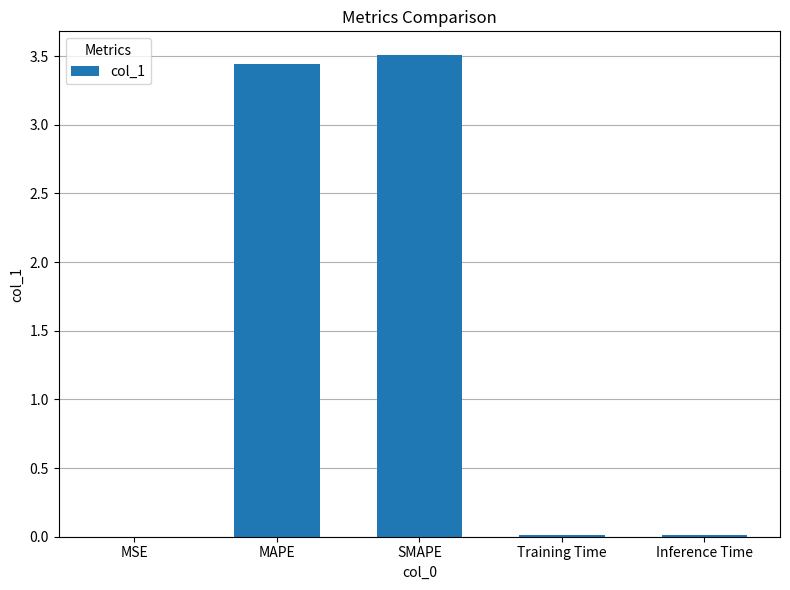

Which has a higher value, Training Time or SMAPE?

SMAPE